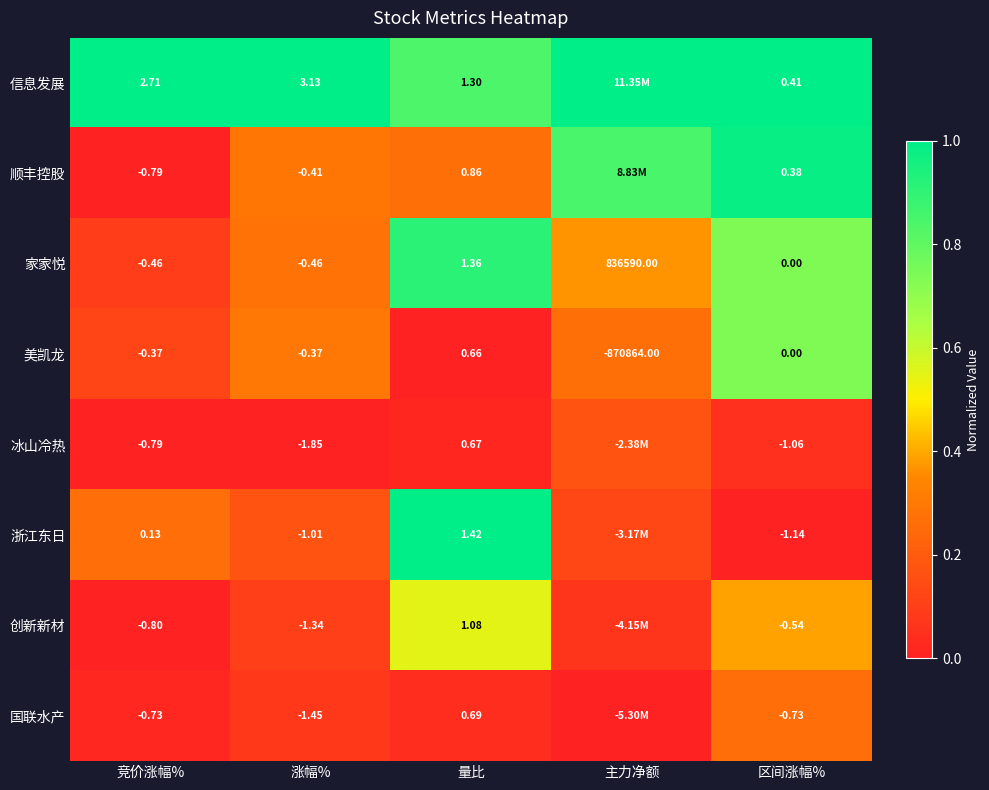

Is the value of 冰山冷热 at 竞价涨幅% greater than the value of 信息发展 at 量比?

No